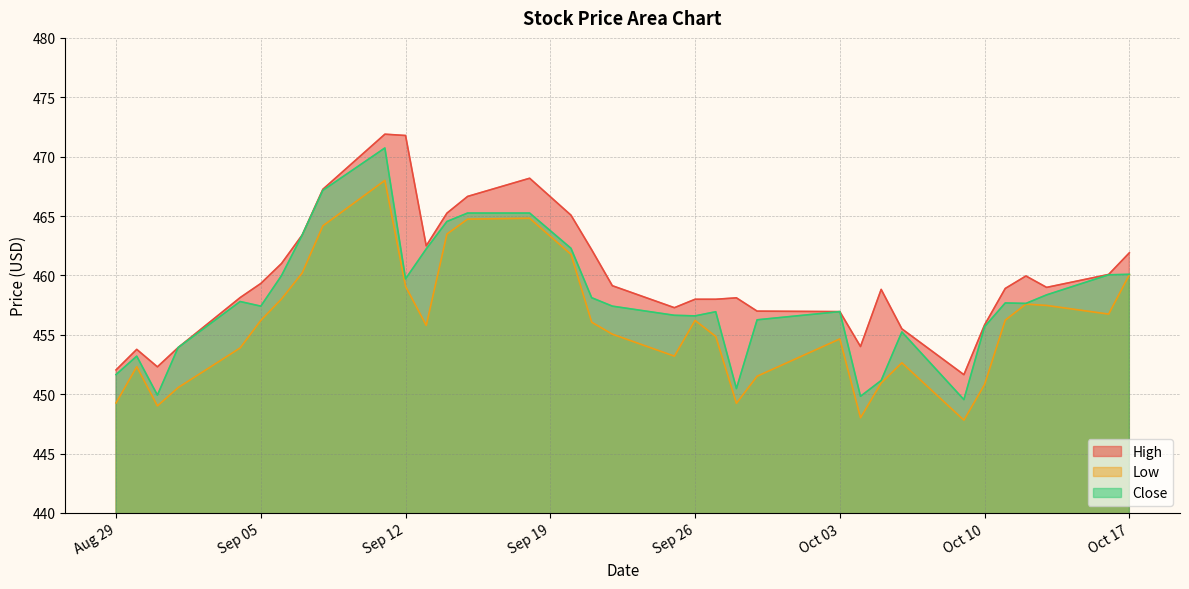

At which category does Low reach its first local valley?

2023-08-31